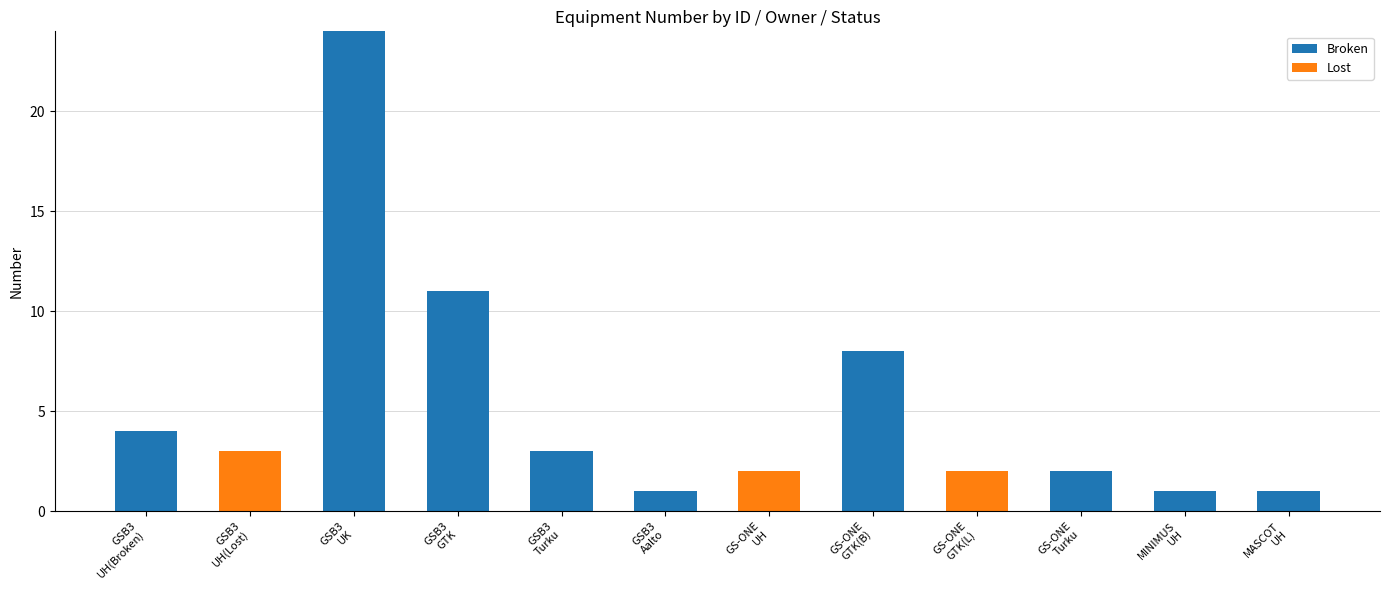

Are the bars grouped side by side (vs. stacked)?

No